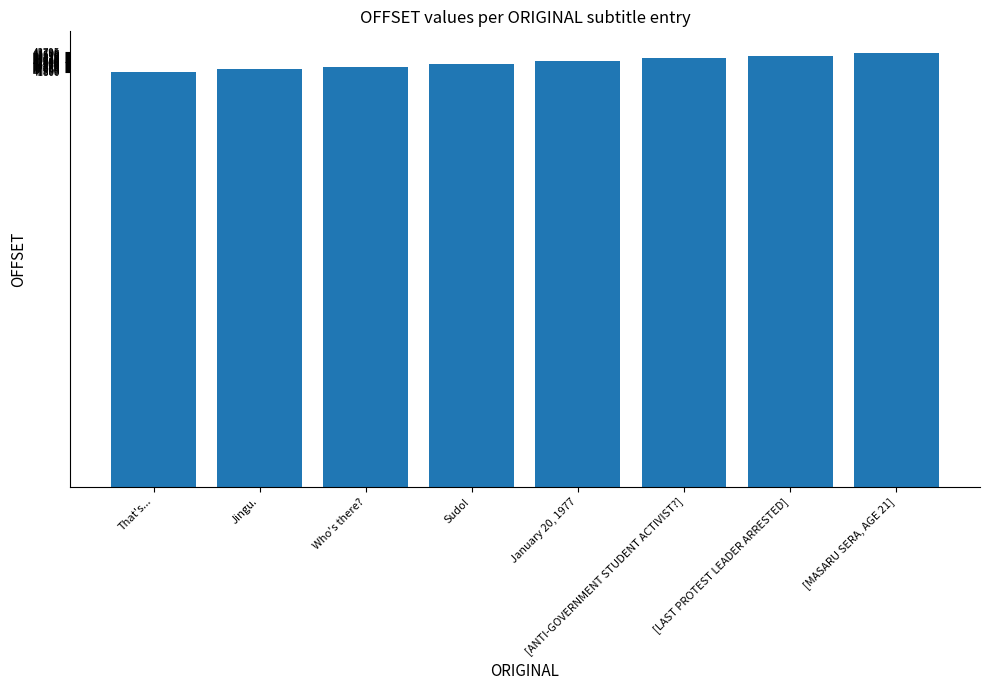

The chart shows a value of 23361 at Jingu.. True or false?

False